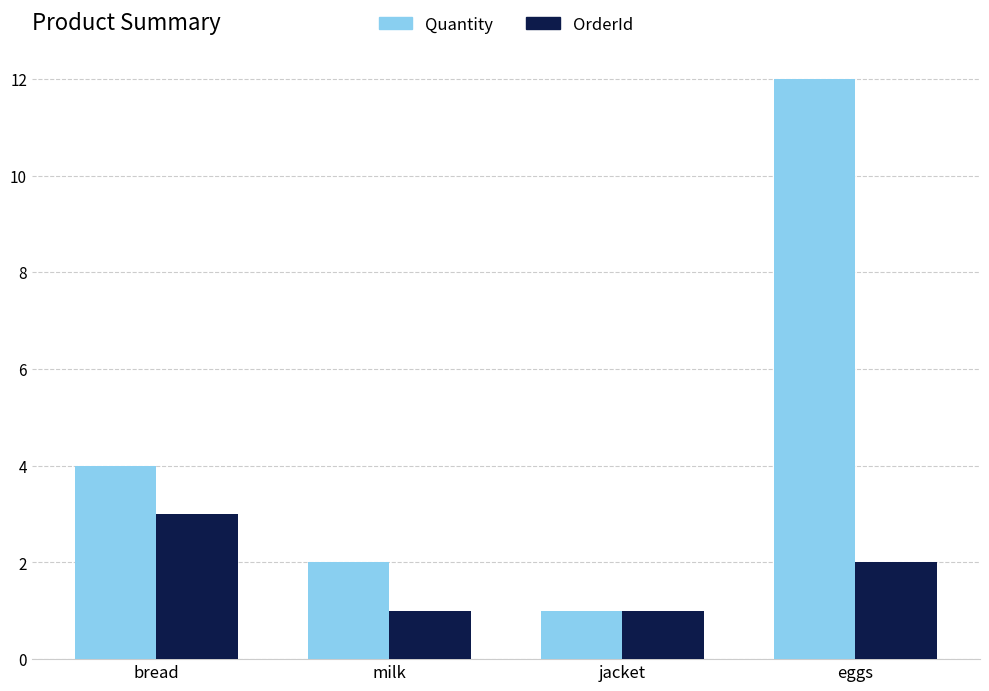

At which label does OrderId first exceed 2?

bread